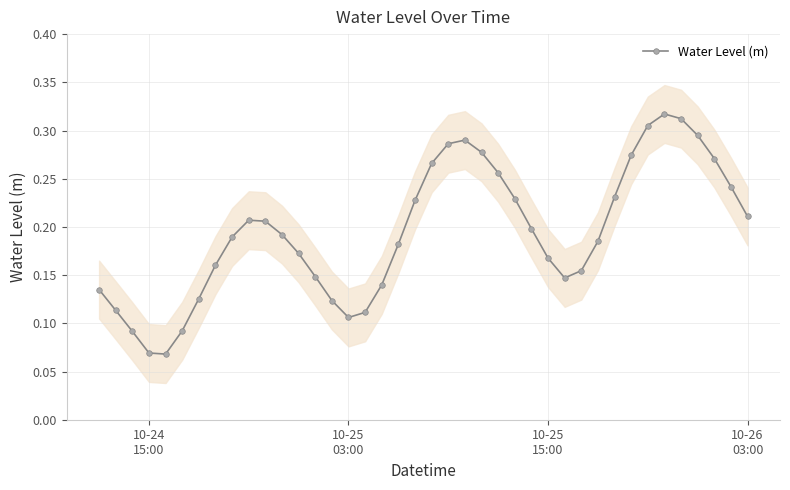

True or false: Water Level (m) has more than 2 points higher than both neighbors.

True